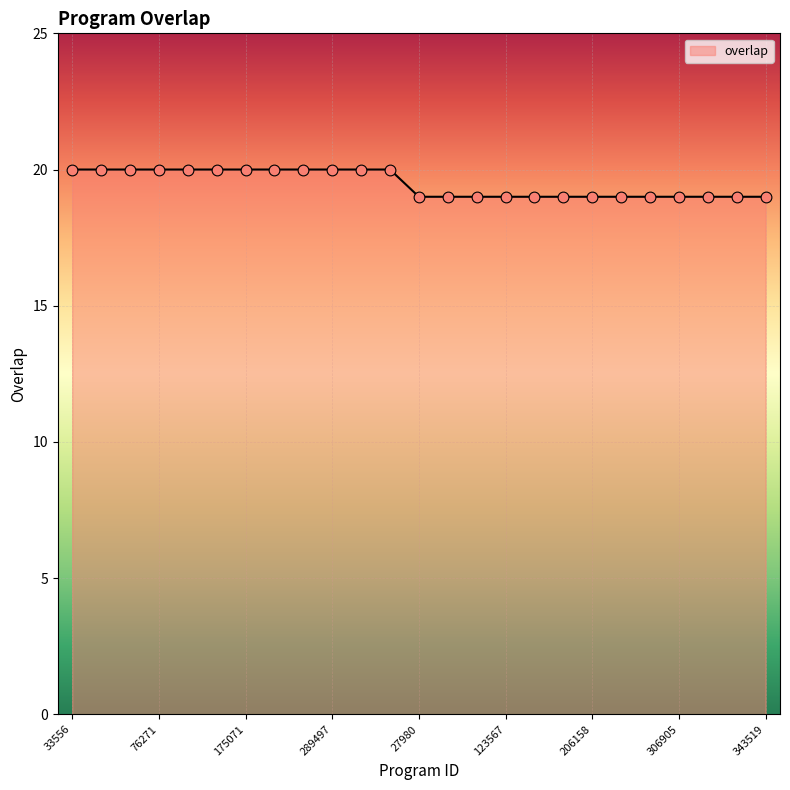

What is the minimum value shown in the chart?

19